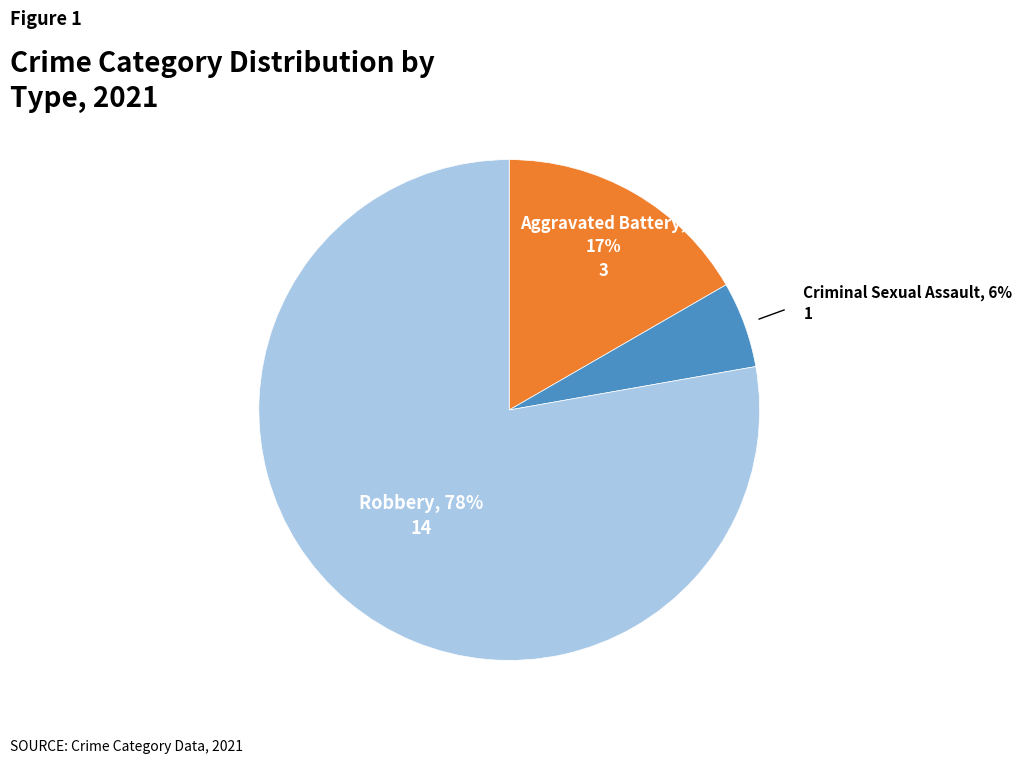

Does any single category account for the majority?

Yes